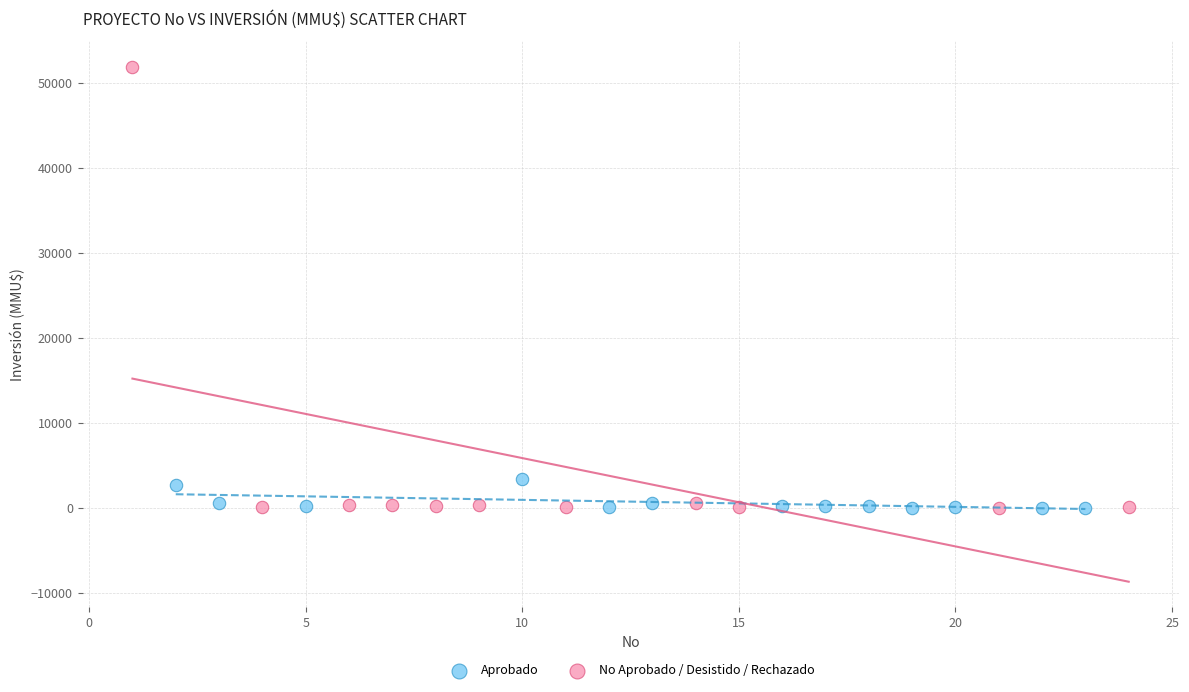

Which series reaches the maximum Y coordinate?

No Aprobado / Desistido / Rechazado